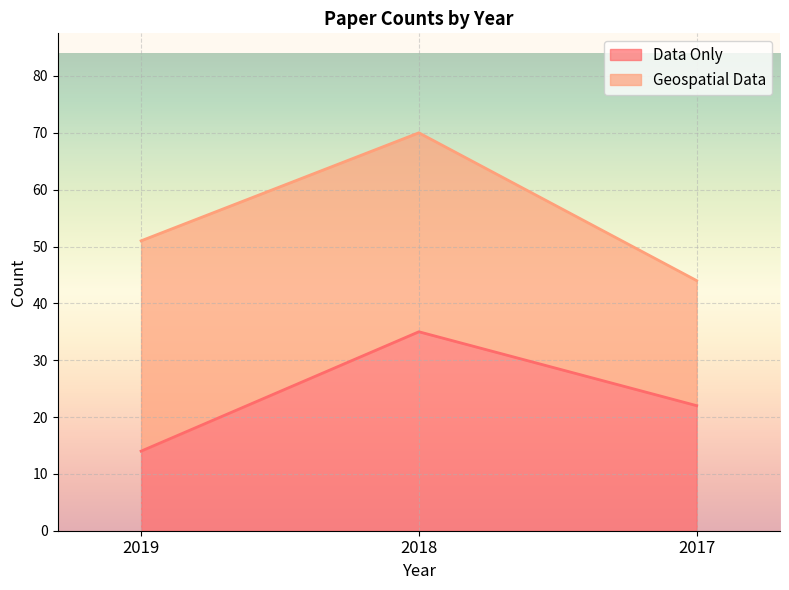

How many values are between 14 and 35?

3